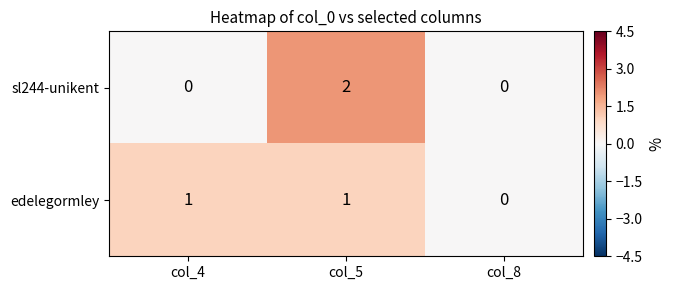

At which category is the sum across all series the highest?

col_5